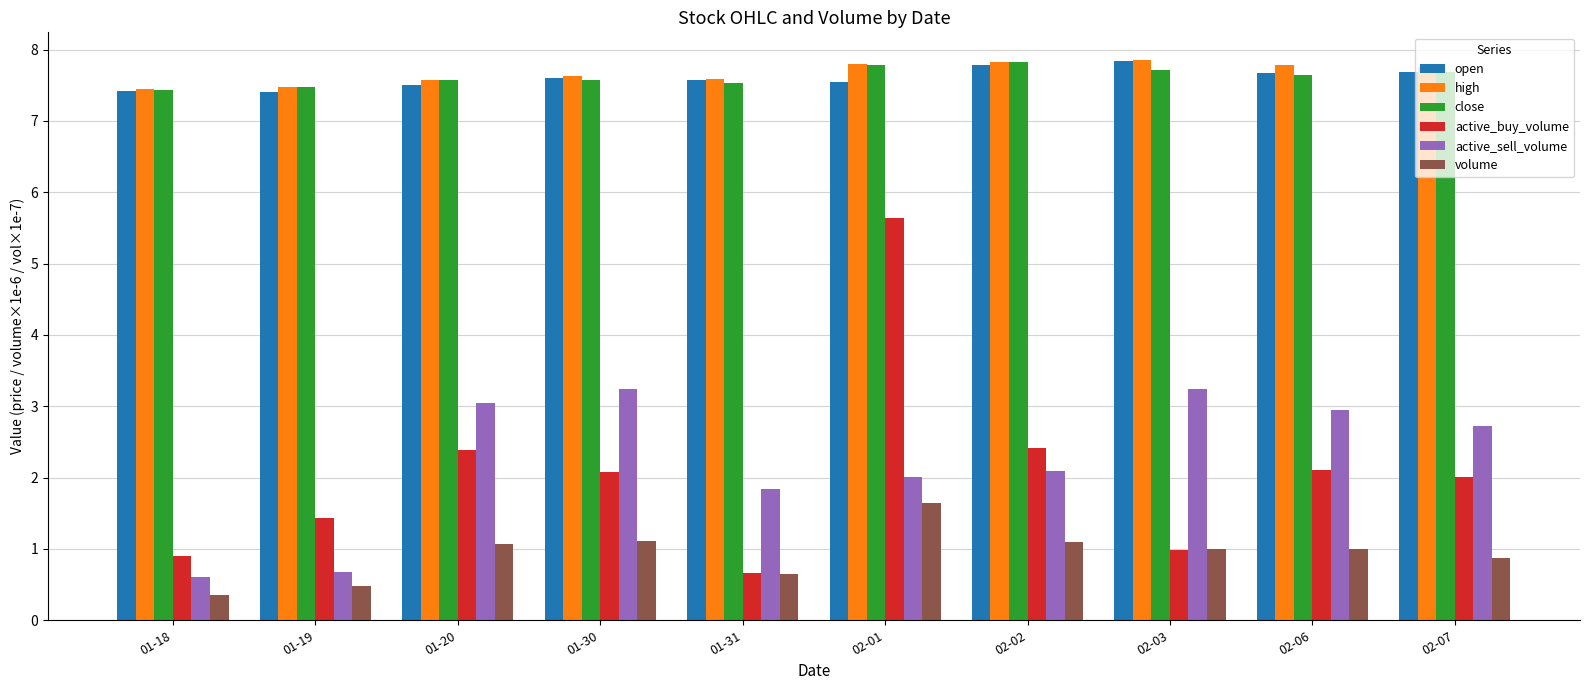

The value of active_buy_volume at 02-07 is 2.0. True or false?

True